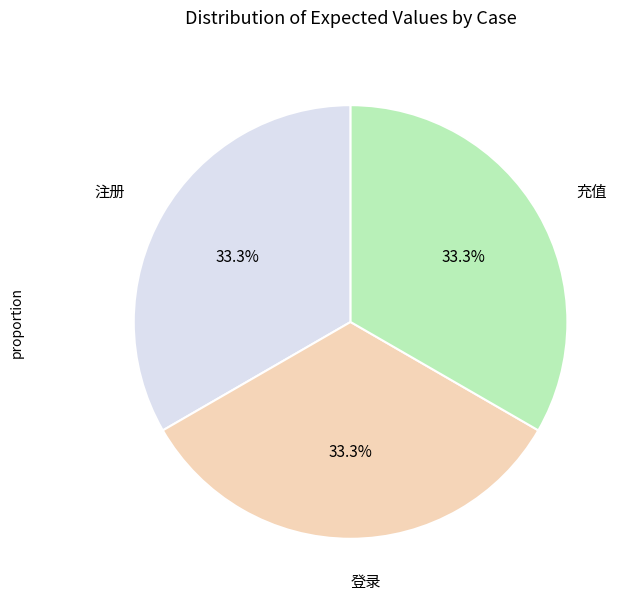

How much of the chart is everything except 充值?

66.7%